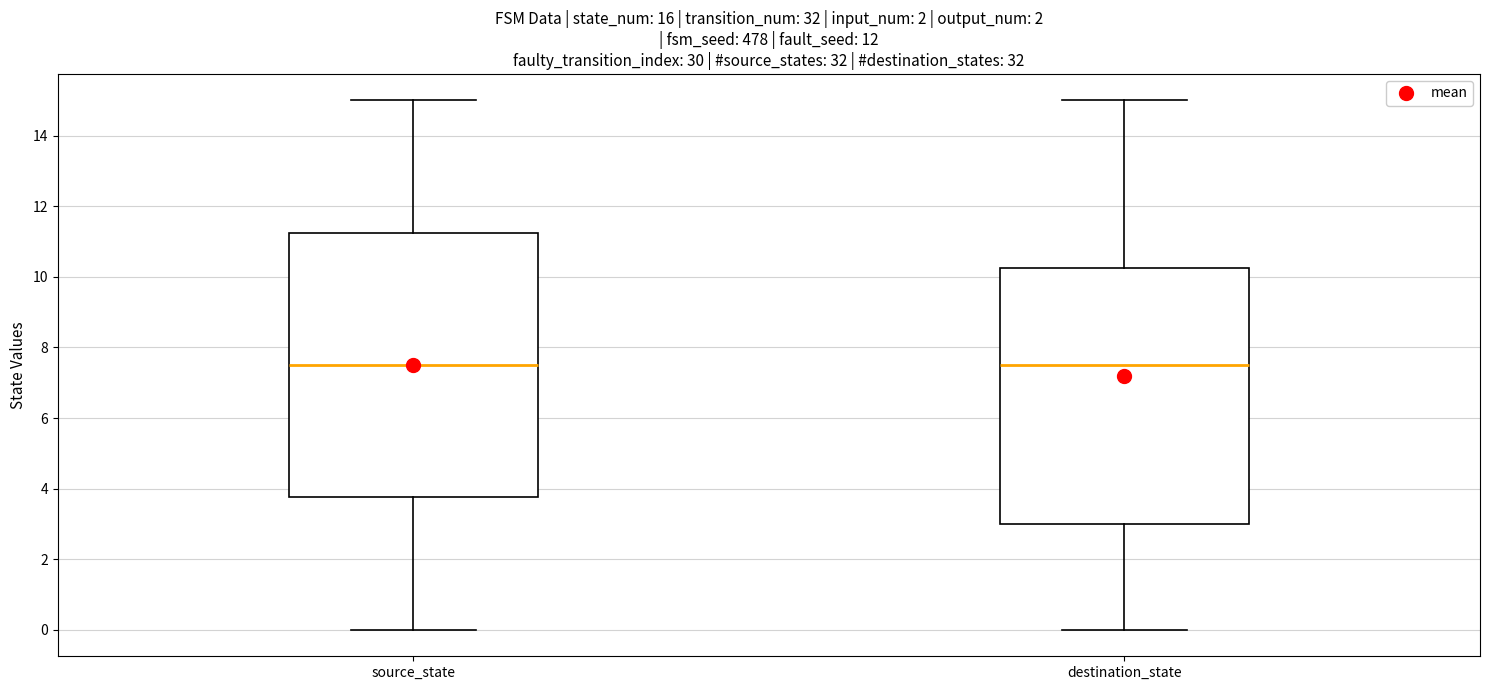

Reading left to right, read every box against the y-axis: the position of its median line, the range the box covers, and the ends of its whiskers. The values are not printed on the chart, so give them approximately, as read against the axis.

source_state: median 7.6, box 3.8 to 11.2, whiskers 0.0 to 15.0
destination_state: median 7.6, box 3.0 to 10.2, whiskers 0.0 to 15.0